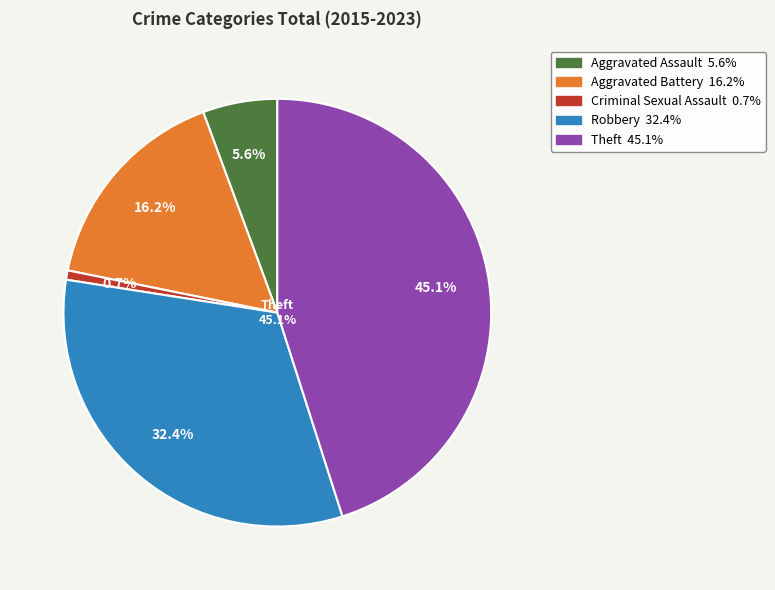

What percentage is NOT represented by Aggravated Battery?

83.8%